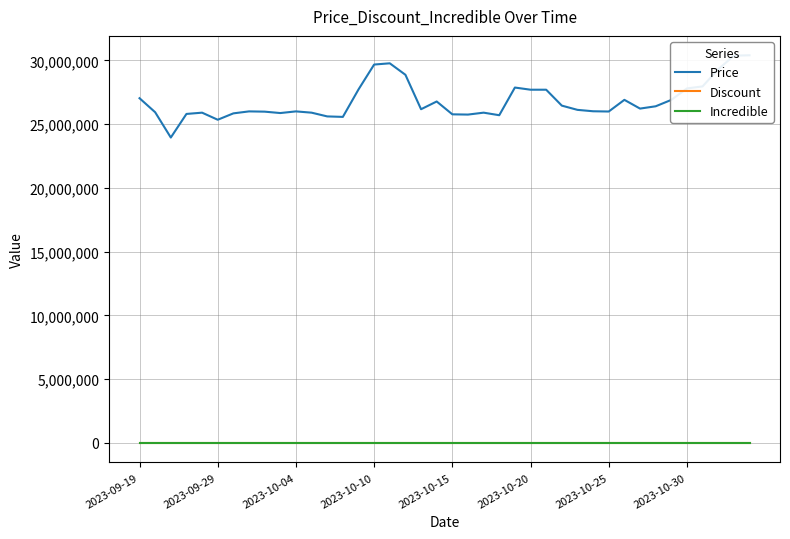

How many values in the Price series are below 26170000?

20